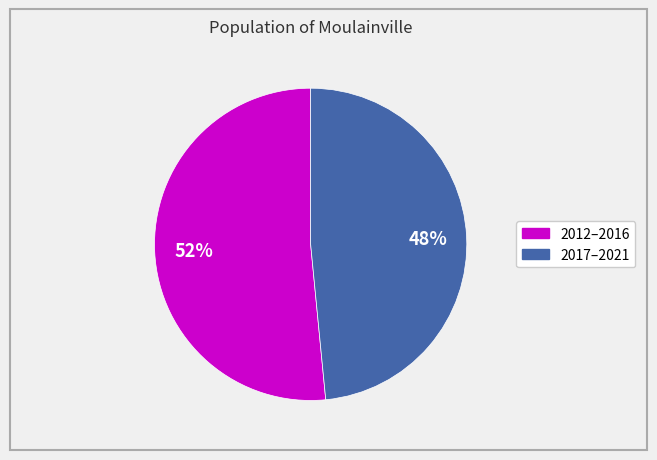

To the nearest percent, what is the average slice percentage?

50%